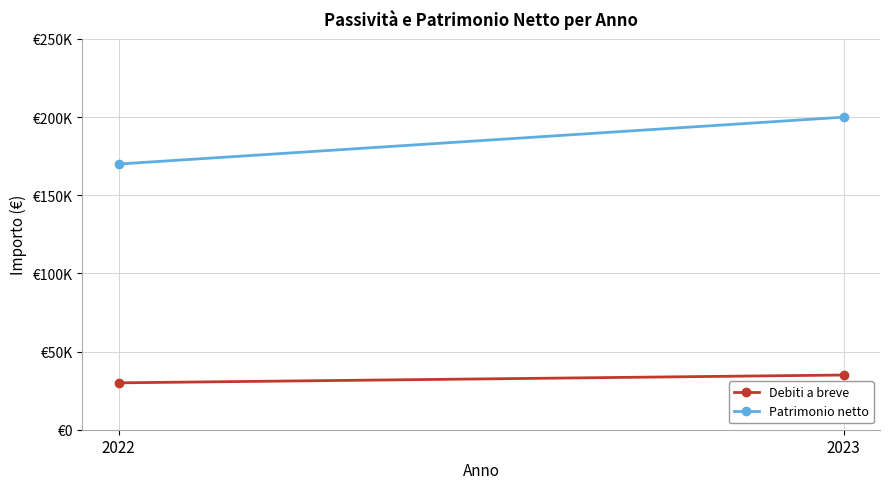

What is the sum of the Debiti a breve values at 2022 and 2023?

65000